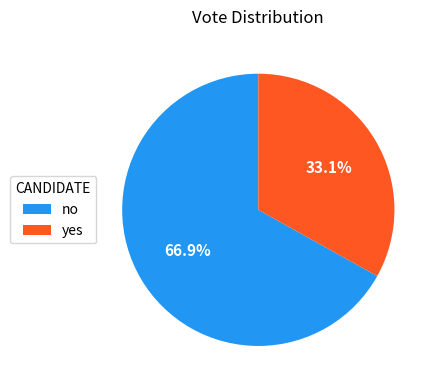

Rank the categories by value from lowest to highest.

yes, no